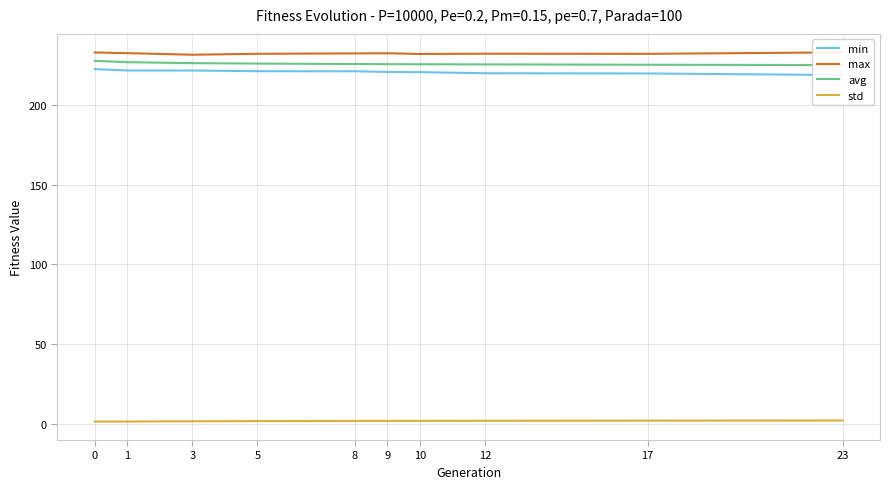

Between 3 and 9, which series saw the biggest shift?

max